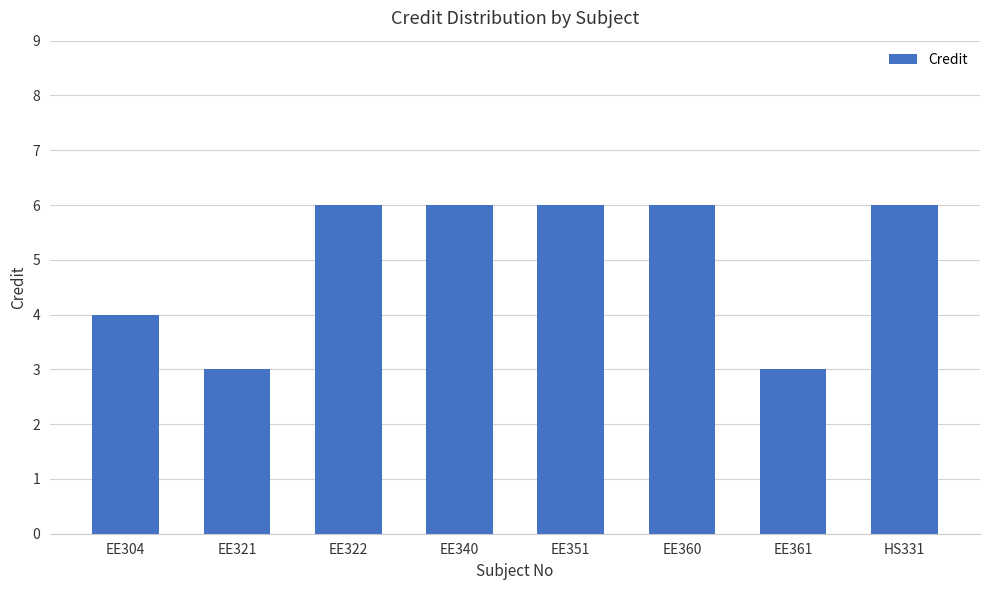

What is the maximum value shown in the chart?

6